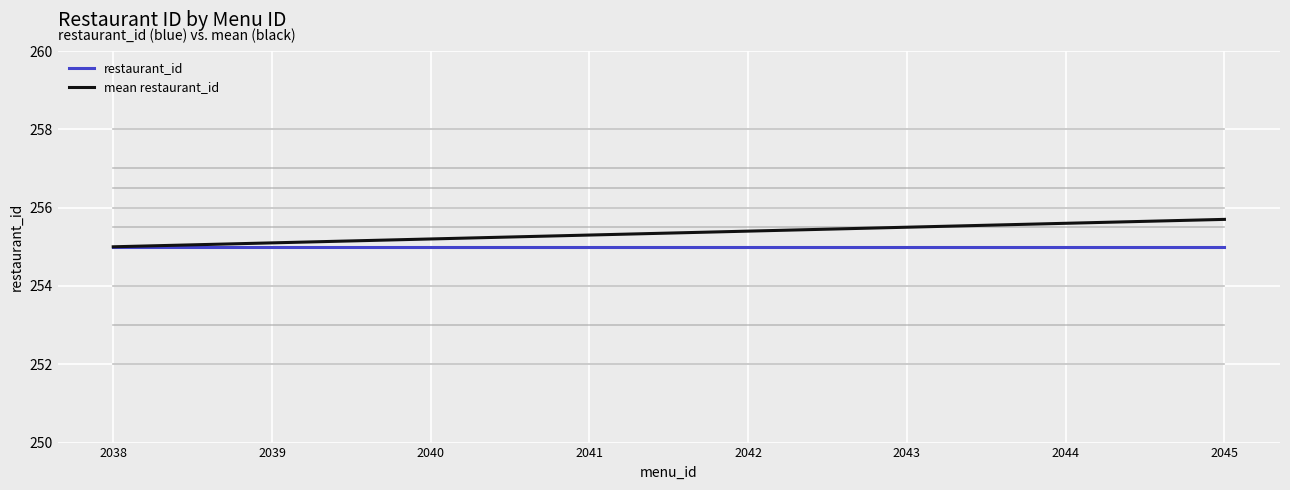

At 2039, list the series in order from largest to smallest.

mean restaurant_id, restaurant_id